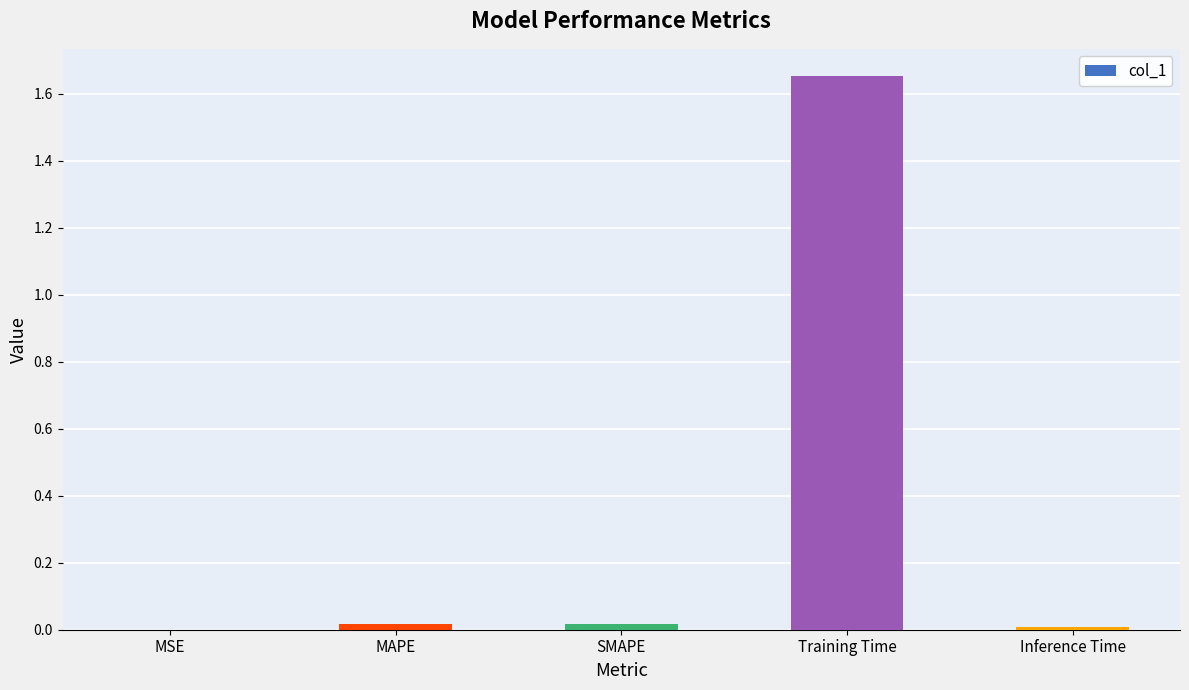

Does the chart contain stacked bars?

No